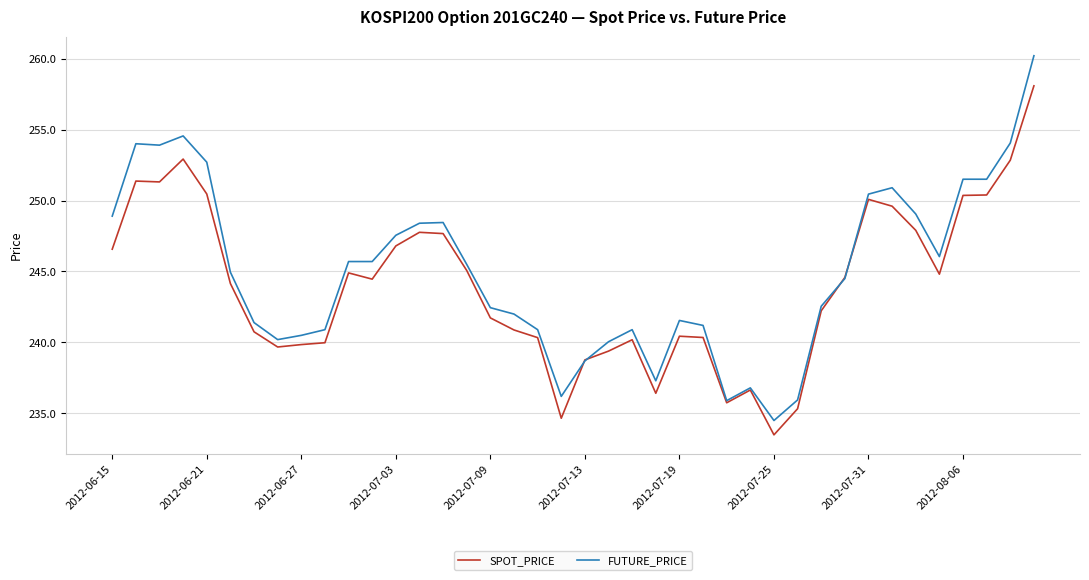

How many lines are shown in the chart?

2